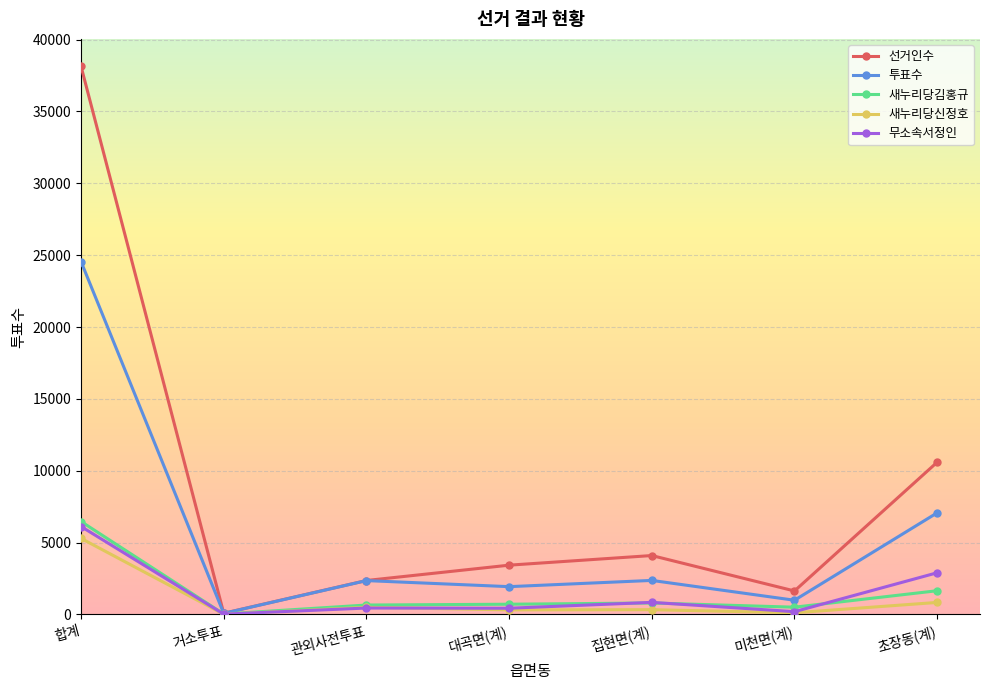

At which category does 투표수 reach its first local peak?

관외사전투표